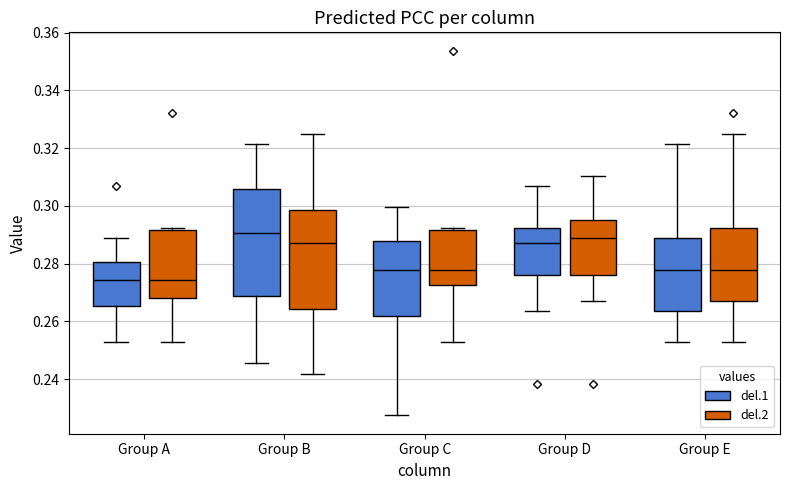

Reading left to right, transcribe this box plot: for each box, give where its median line is, the range the box spans, and where its two whiskers end, as read against the y-axis. The values are not printed on the chart, so give them approximately, as read against the axis.

Group A (del.1): median 0.274, box 0.266 to 0.280, whiskers 0.252 to 0.288
Group A (del.2): median 0.274, box 0.268 to 0.292, whiskers 0.252 to 0.292 (just above the box's upper edge)
Group B (del.1): median 0.290, box 0.268 to 0.306, whiskers 0.246 to 0.322
Group B (del.2): median 0.288, box 0.264 to 0.298, whiskers 0.242 to 0.324
Group C (del.1): median 0.278, box 0.262 to 0.288, whiskers 0.228 to 0.300
Group C (del.2): median 0.278, box 0.272 to 0.292, whiskers 0.252 to 0.292 (just above the box's upper edge)
Group D (del.1): median 0.288, box 0.276 to 0.292, whiskers 0.264 to 0.306
Group D (del.2): median 0.288, box 0.276 to 0.296, whiskers 0.268 to 0.310
Group E (del.1): median 0.278, box 0.264 to 0.288, whiskers 0.252 to 0.322
Group E (del.2): median 0.278, box 0.268 to 0.292, whiskers 0.252 to 0.324